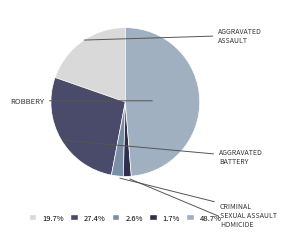

Does any single category account for the majority?

No